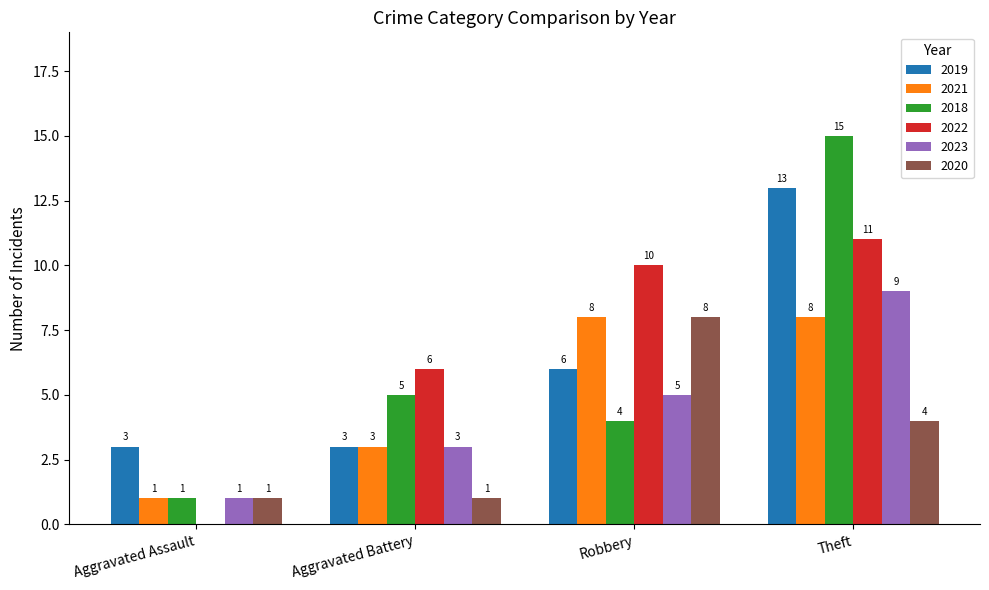

Is the value of 2019 at Aggravated Battery greater than the value of 2020 at Robbery?

No